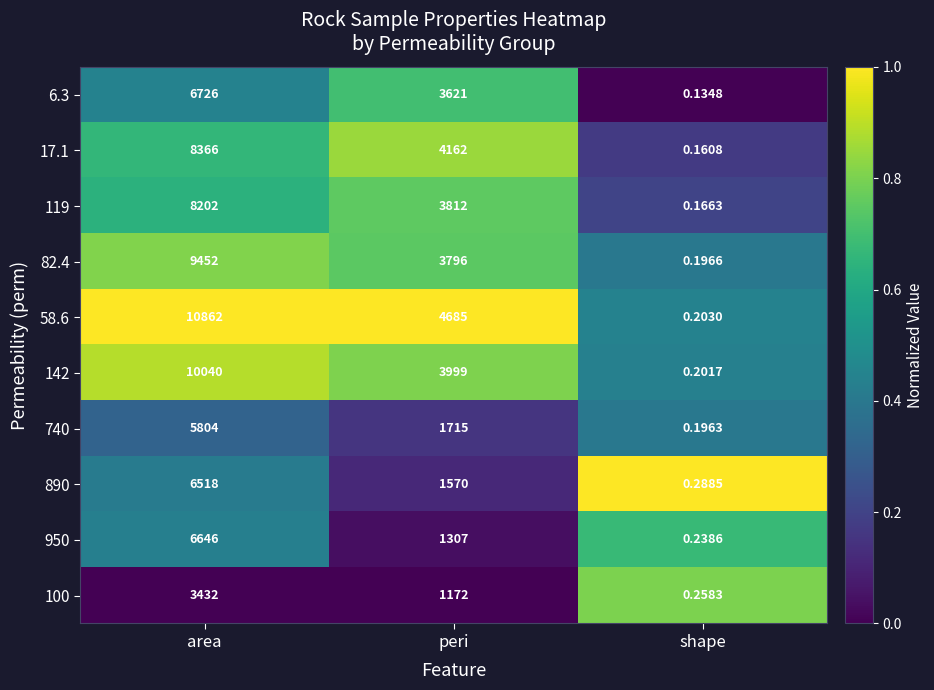

Which label corresponds to the smallest value in the chart?

shape